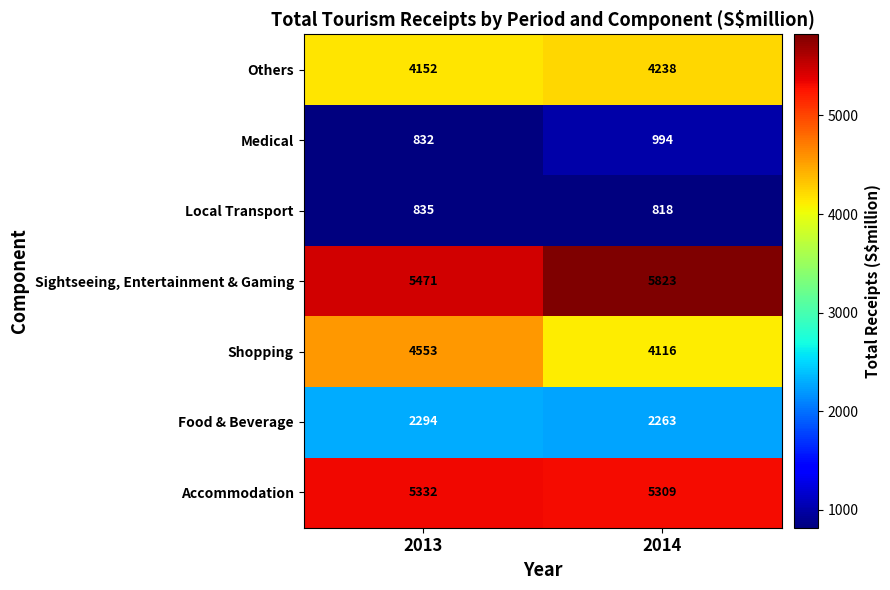

Which series has the largest range (max minus min)?

Shopping